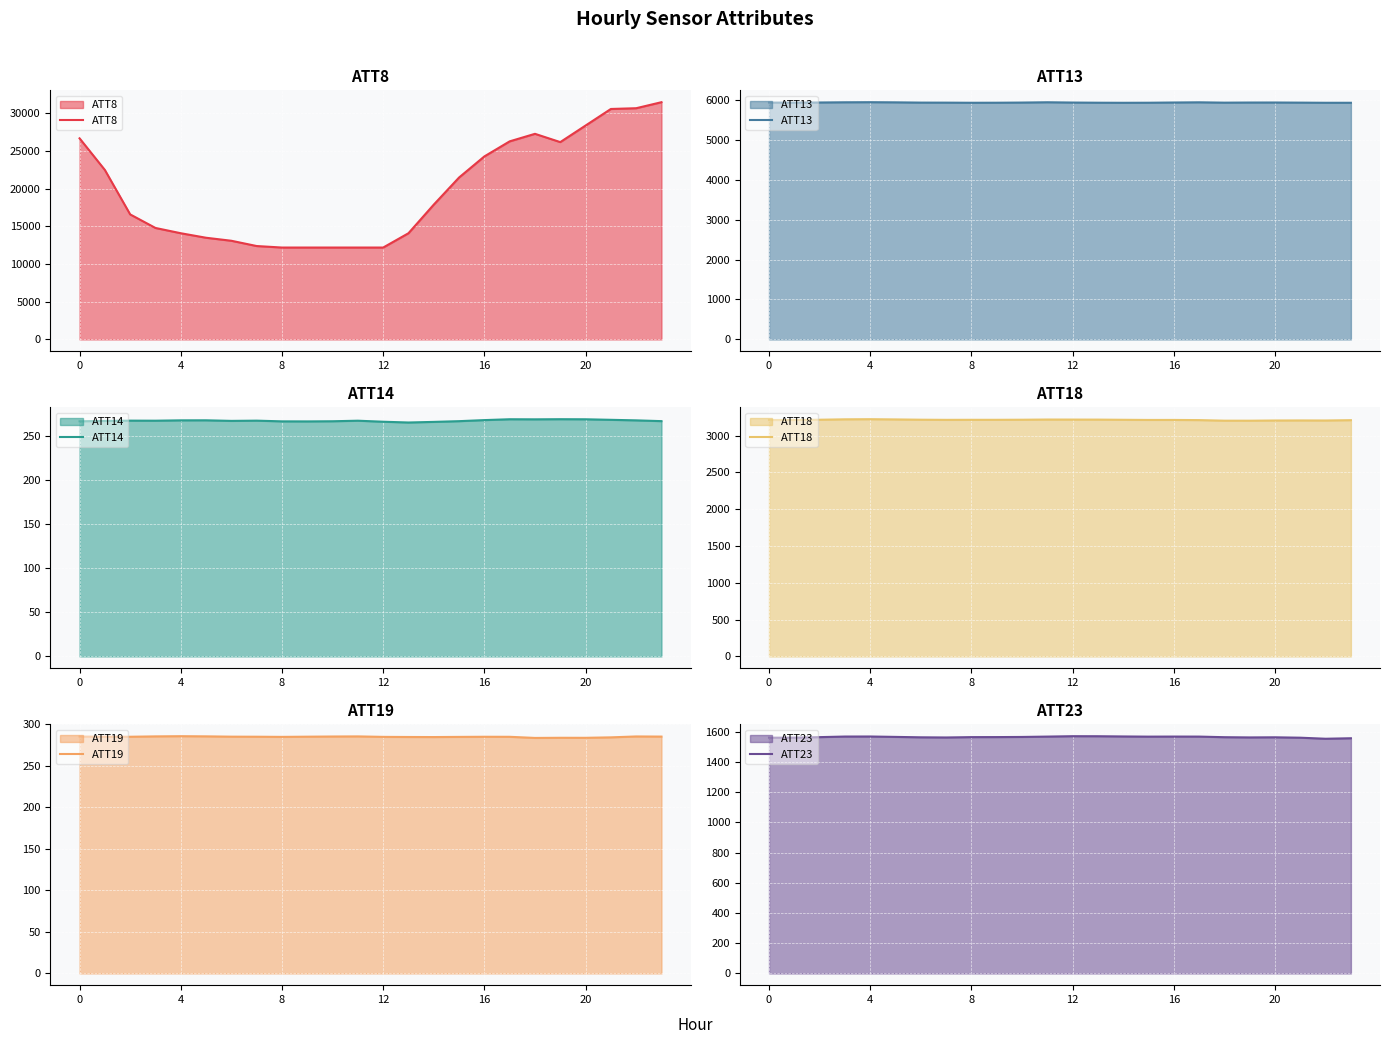

How many values in the ATT23 series are below 1564?

10